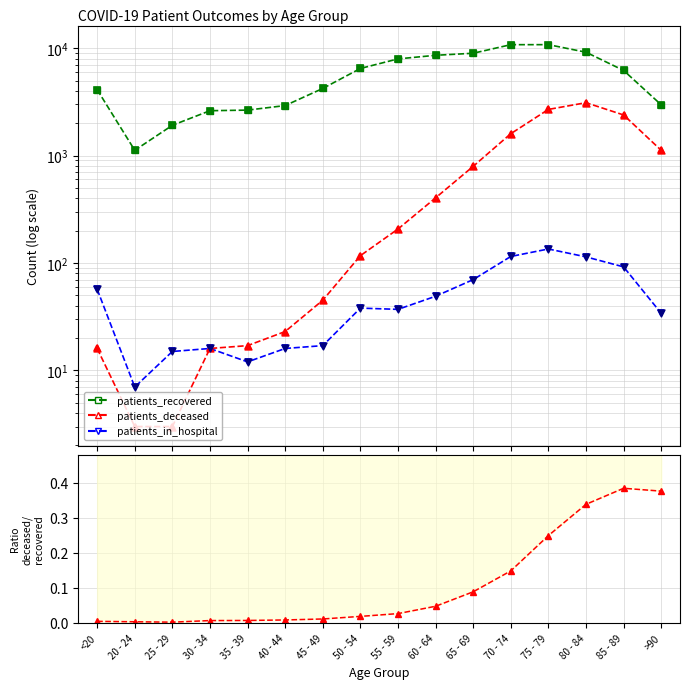

Which series has the largest Y range (max minus min)?

patients_recovered